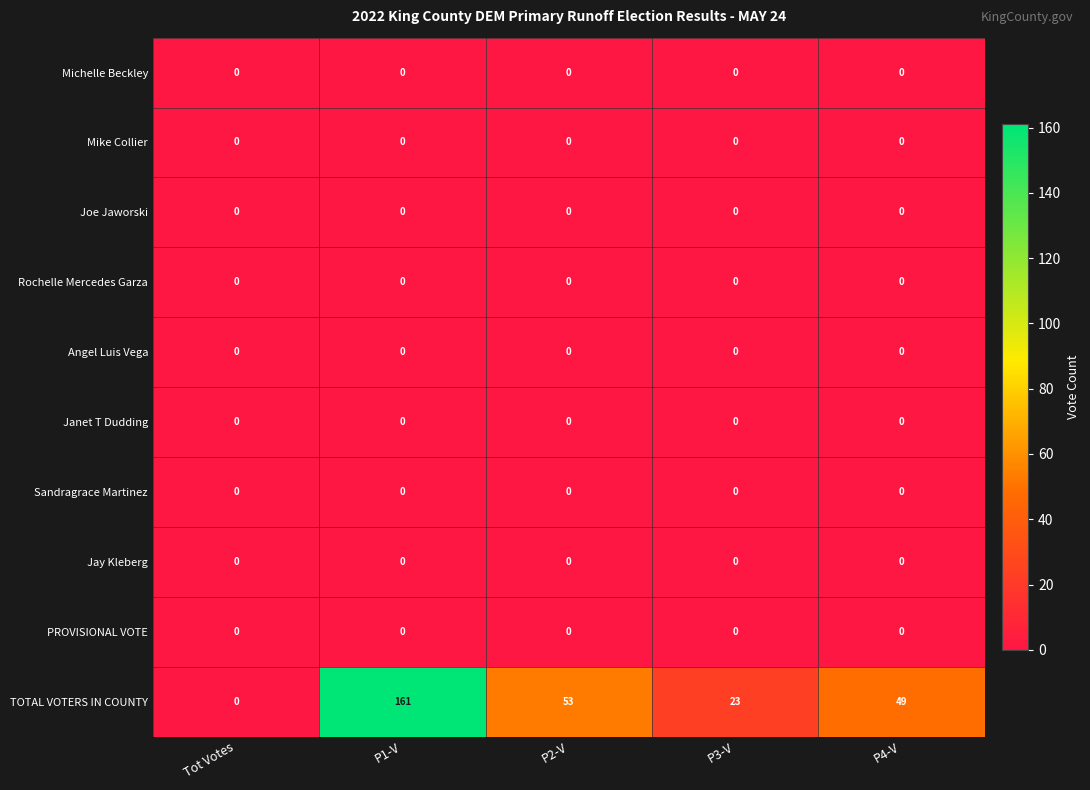

At which category is the sum across all series the highest?

P1-V